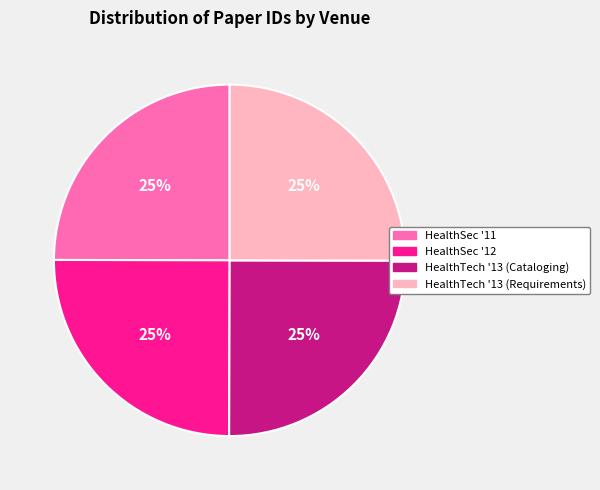

The HealthSec '12 slice represents 19% of the pie. True or false?

False